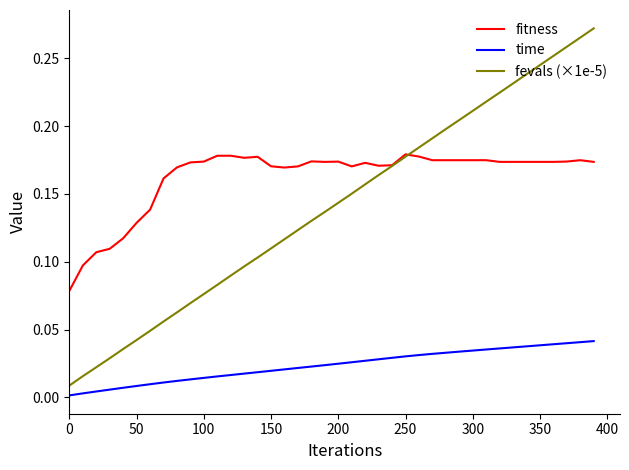

How many times do fevals (×1e-5) and fitness cross each other?

1